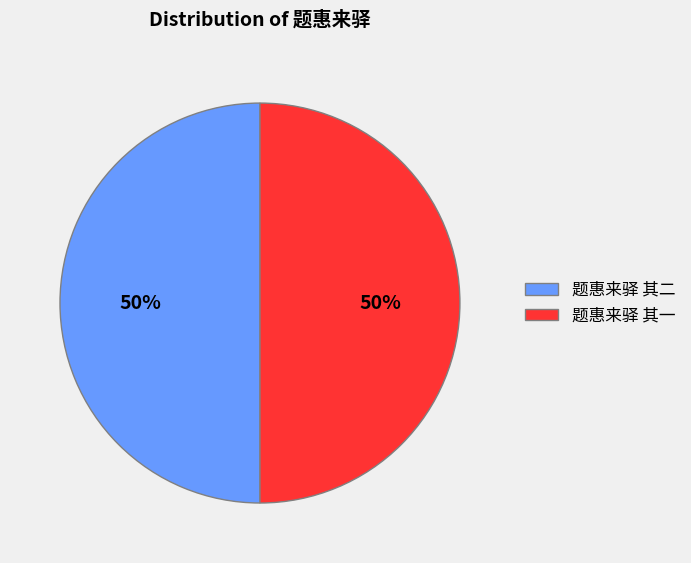

To the nearest percent, what portion does 题惠来驿 其一 represent?

50%